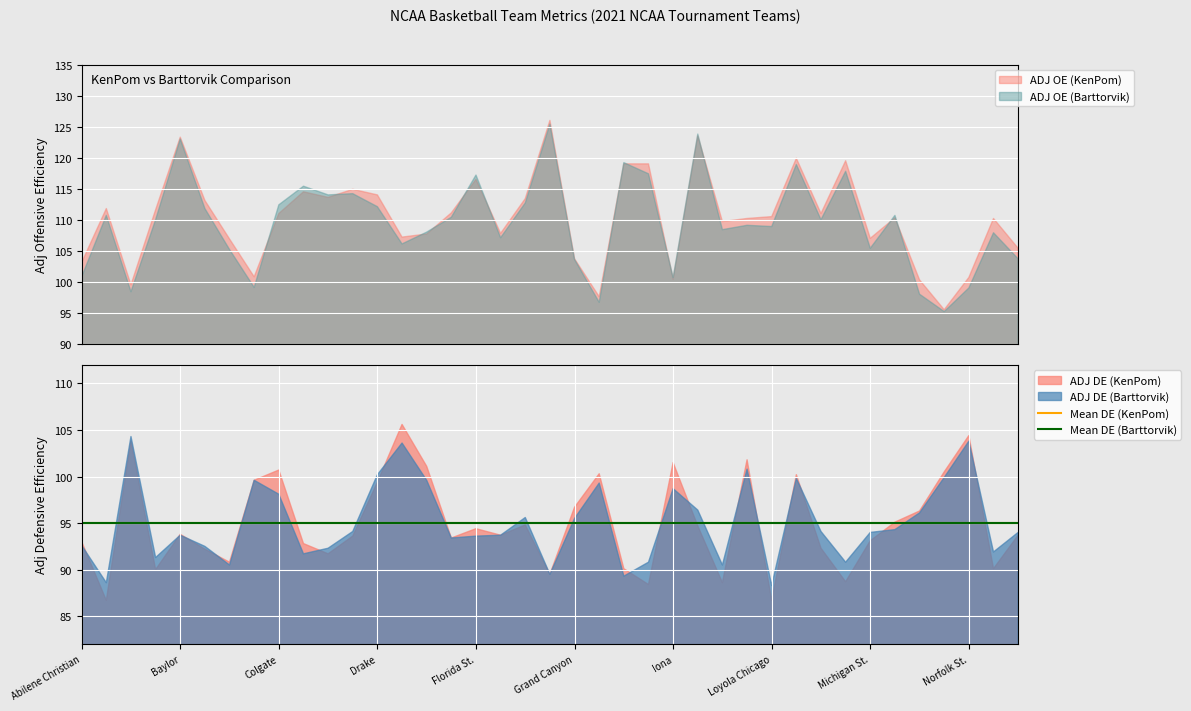

What is the minimum value for Mean DE (KenPom)?

95.0